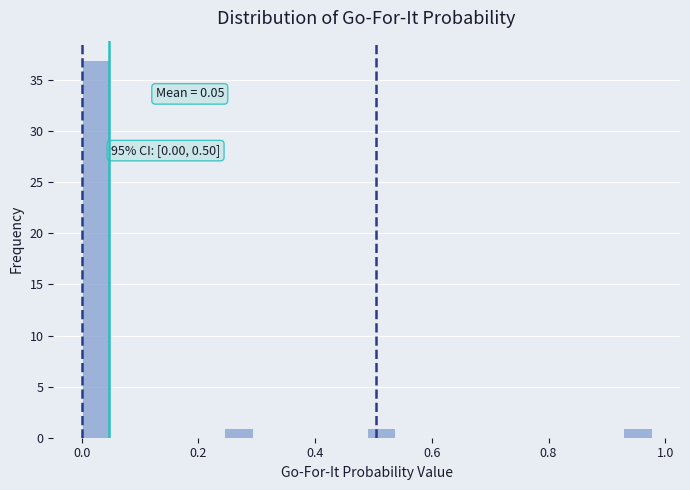

Around what value on the x-axis is the tallest bar? Give the approximate position of its centre, as read against the axis.

0.02